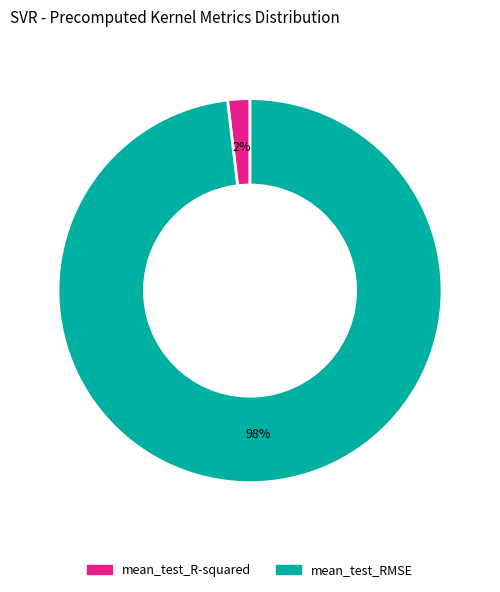

How many segments does this pie chart have?

2